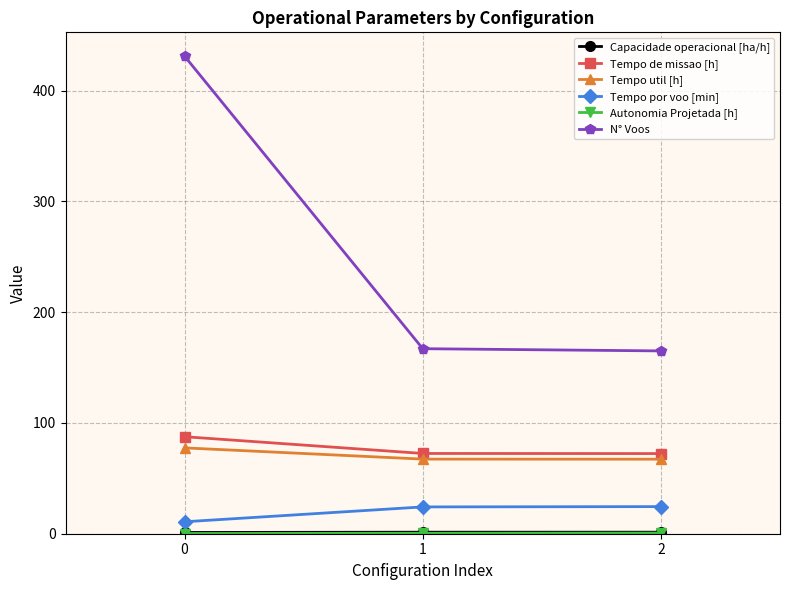

Which series has the largest total across all categories?

N° Voos